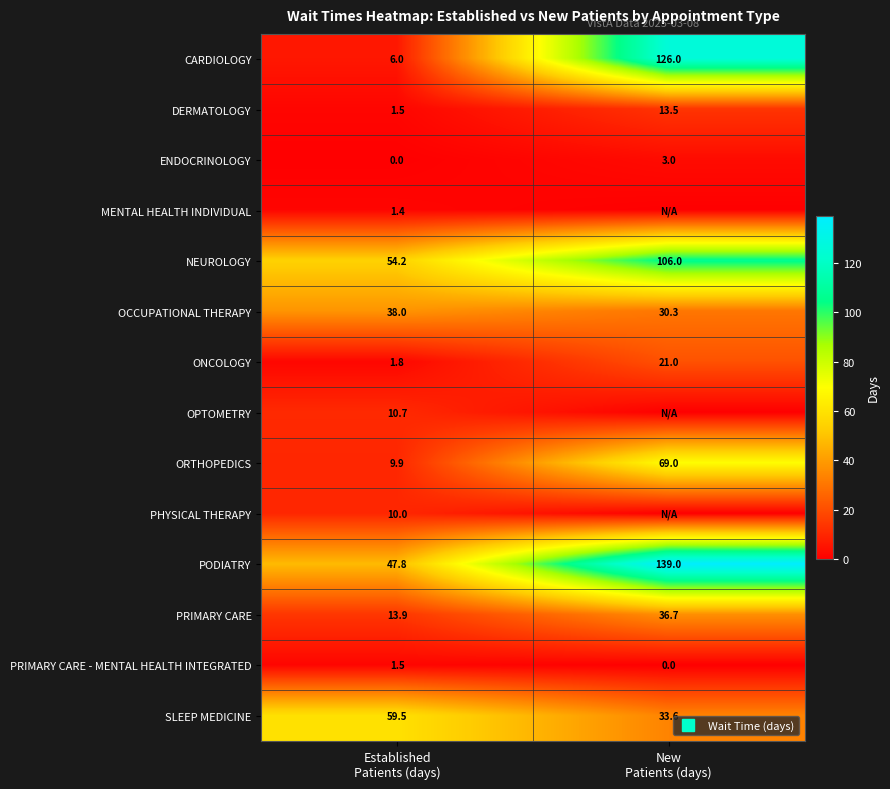

Is the value of PODIATRY at Established Patients (days) greater than the value of PRIMARY CARE - MENTAL HEALTH INTEGRATED at Established Patients (days)?

Yes